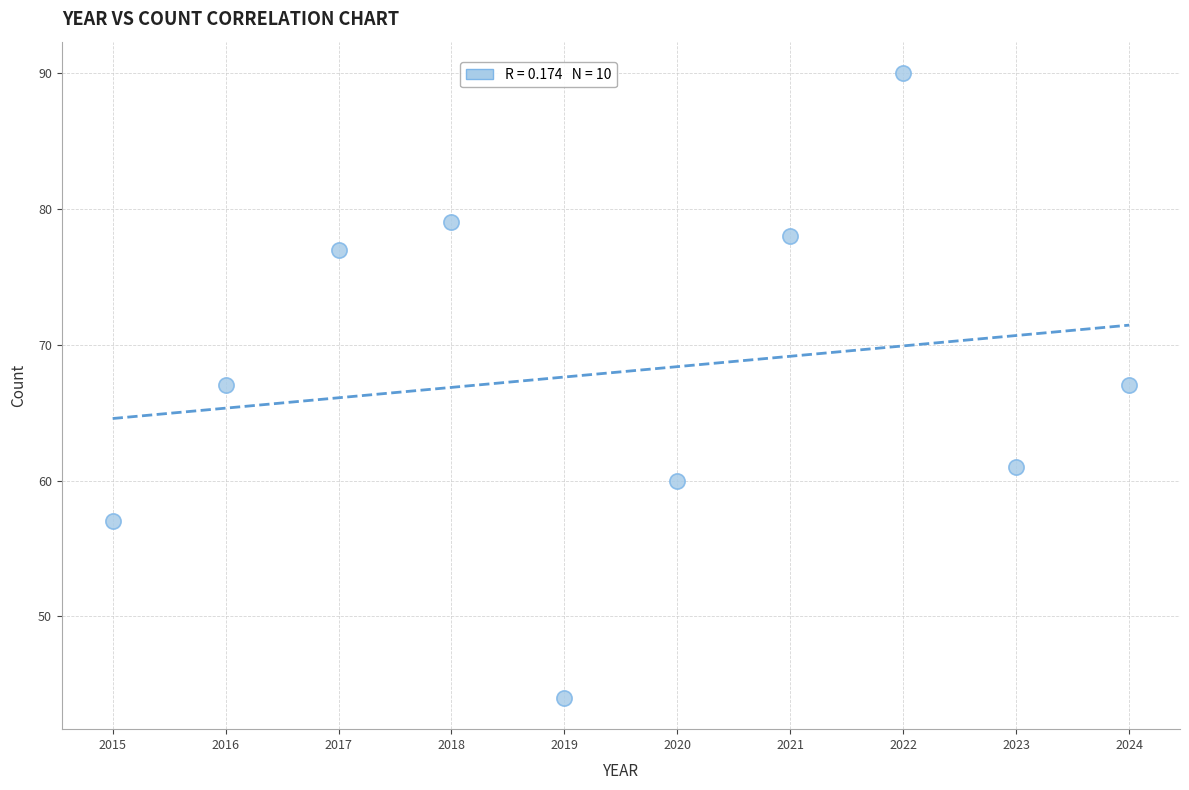

What is the average Y value?

68